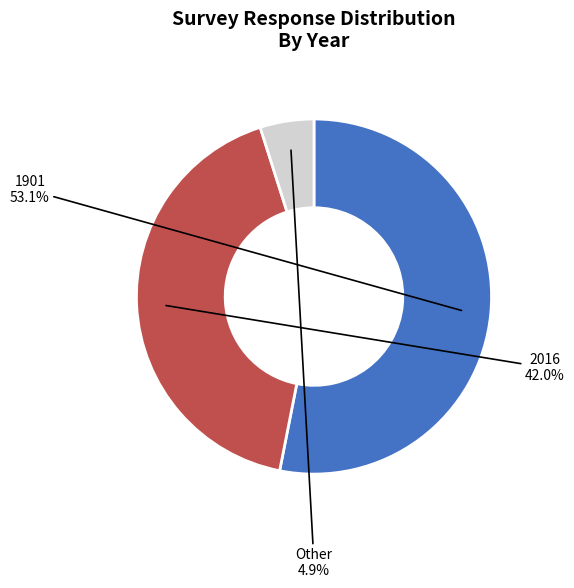

To the nearest percent, what is the average slice percentage?

33%